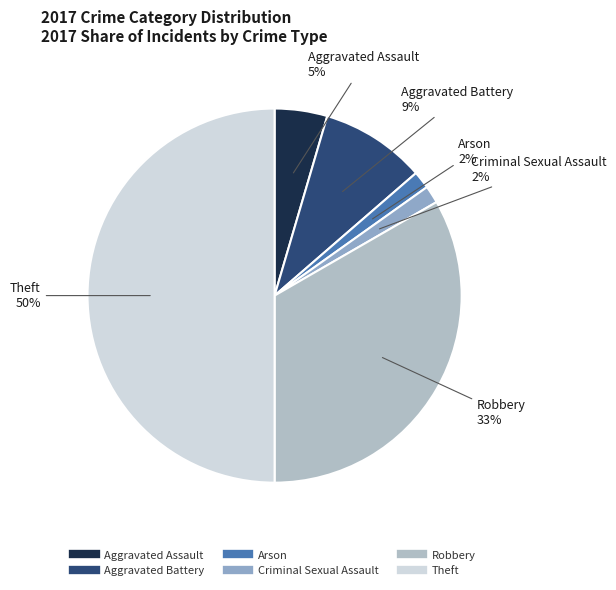

The Aggravated Battery slice represents 2% of the pie. True or false?

False